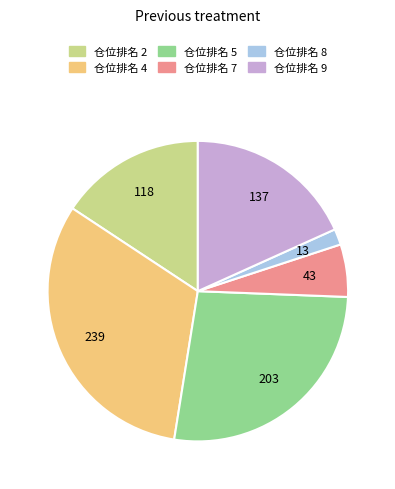

Is there any slice that represents more than half of the pie?

No